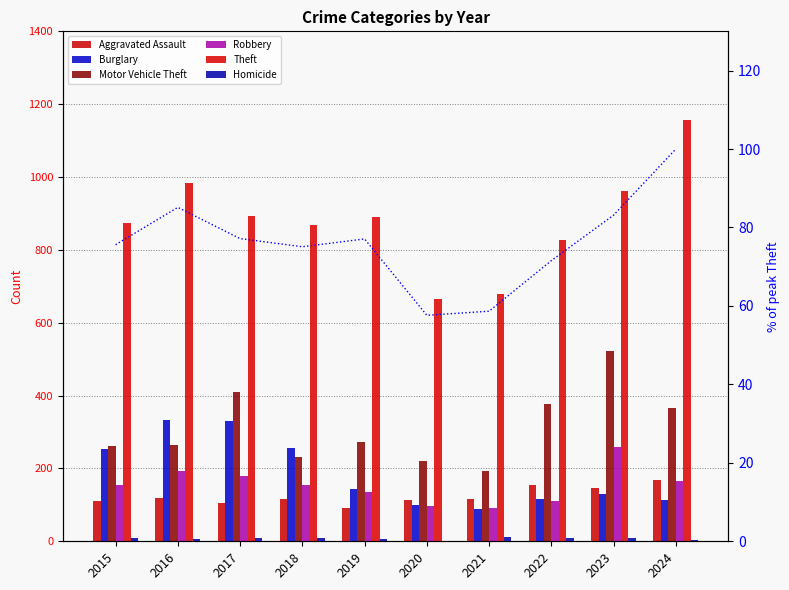

Reading right to left, what are all the values shown in this chart?

Aggravated Assault: 2024=167	2023=145	2022=154	2021=115	2020=113	2019=92	2018=115	2017=105	2016=118	2015=110
Burglary: 2024=112	2023=130	2022=116	2021=90	2020=100	2019=143	2018=257	2017=329	2016=333	2015=254
Motor Vehicle Theft: 2024=367	2023=523	2022=376	2021=193	2020=221	2019=273	2018=231	2017=411	2016=265	2015=261
Robbery: 2024=165	2023=259	2022=111	2021=91	2020=97	2019=135	2018=155	2017=178	2016=194	2015=154
Theft: 2024=1156	2023=961	2022=827	2021=678	2020=666	2019=891	2018=868	2017=892	2016=984	2015=874
Homicide: 2024=4	2023=10	2022=9	2021=13	2020=2	2019=5	2018=10	2017=8	2016=7	2015=9